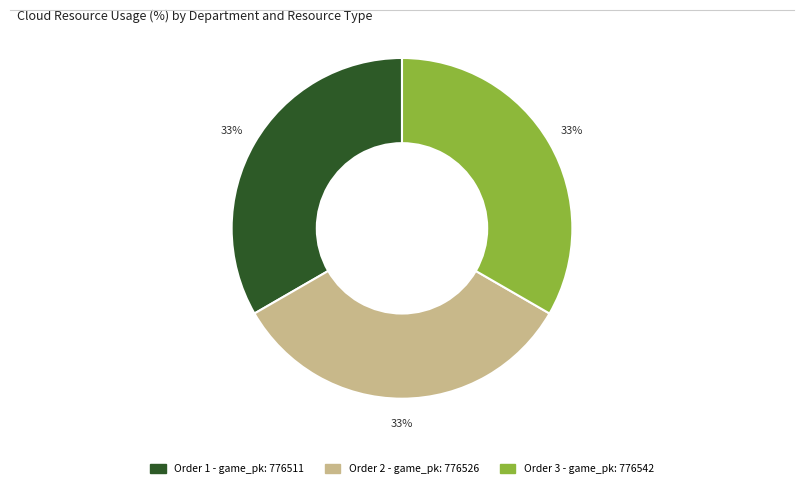

Is there a majority slice in this chart?

No